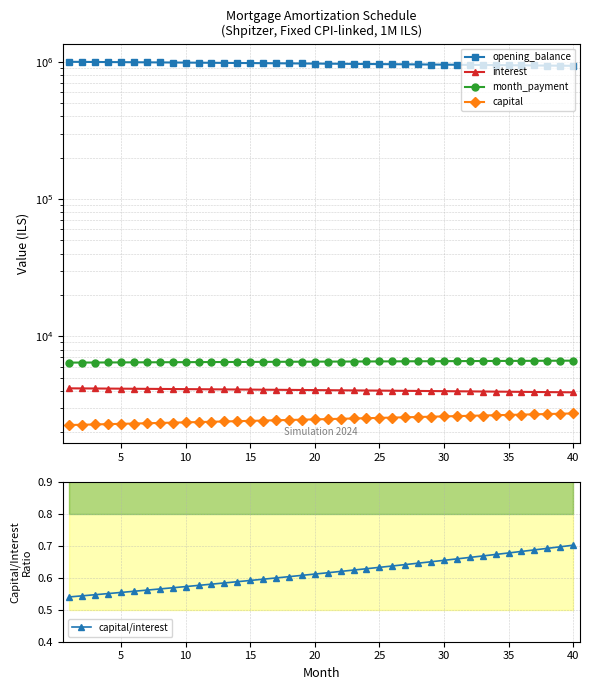

True or false: capital and capital/interest cross at least once.

False